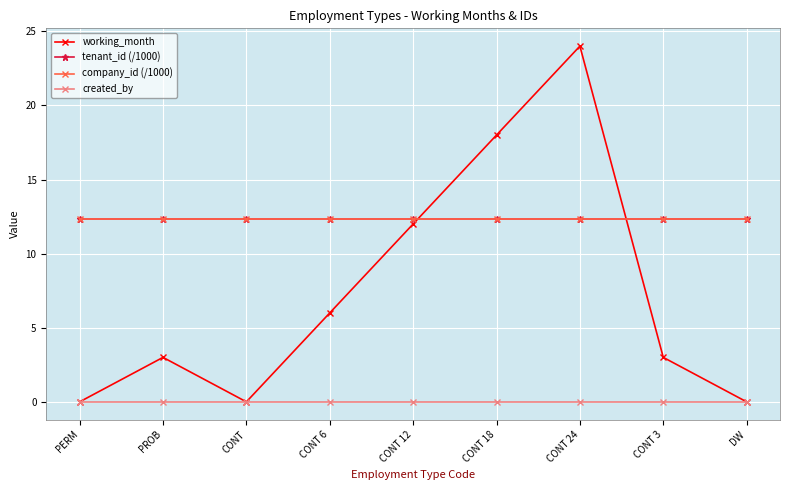

Is this an area chart (filled region under the line)?

No